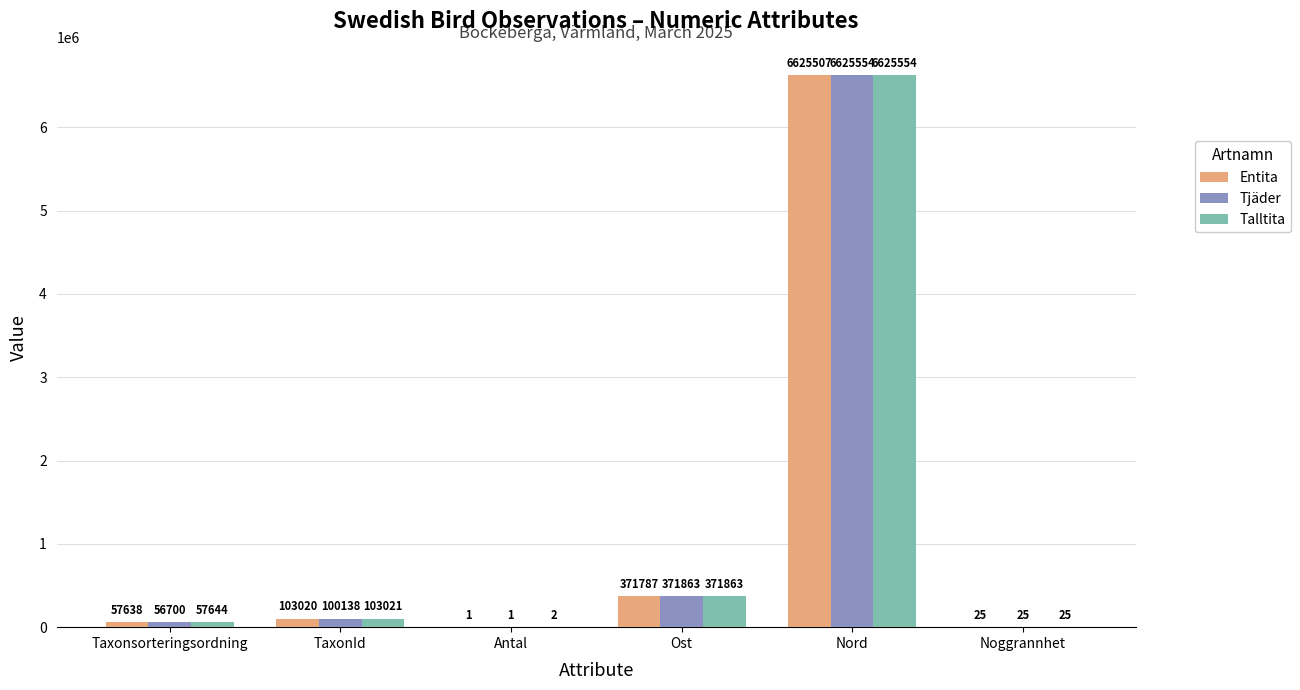

The Tjäder series shows 6625554 at Nord. True or false?

True